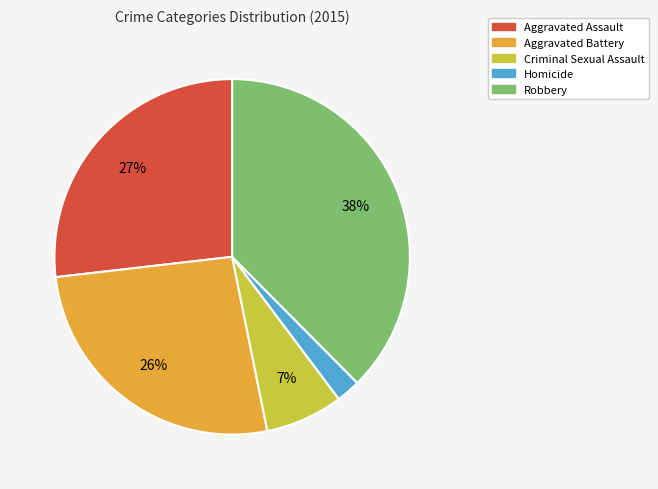

True or false: Aggravated Battery accounts for 26% of the total.

True